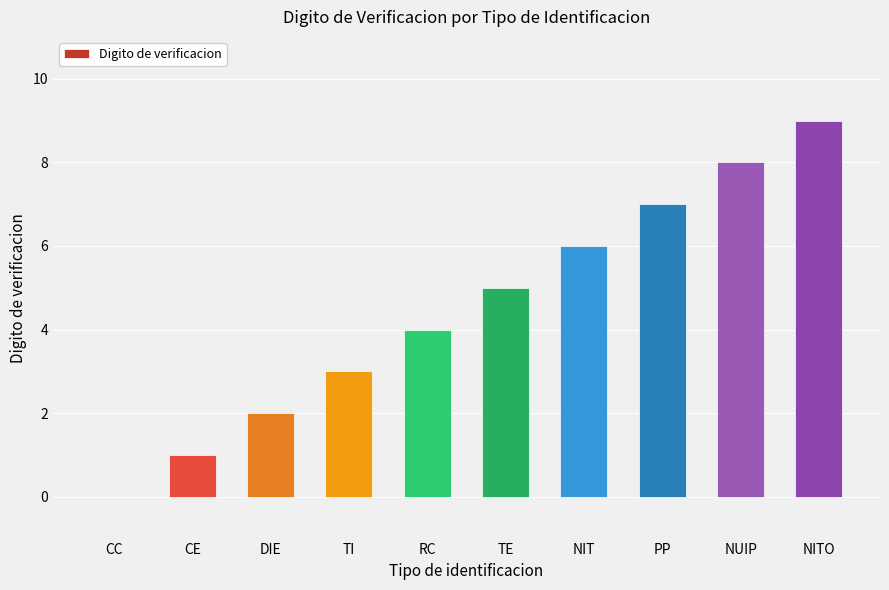

Reading left to right, list all the values displayed in this chart.

CC=0	CE=1	DIE=2	TI=3	RC=4	TE=5	NIT=6	PP=7	NUIP=8	NITO=9